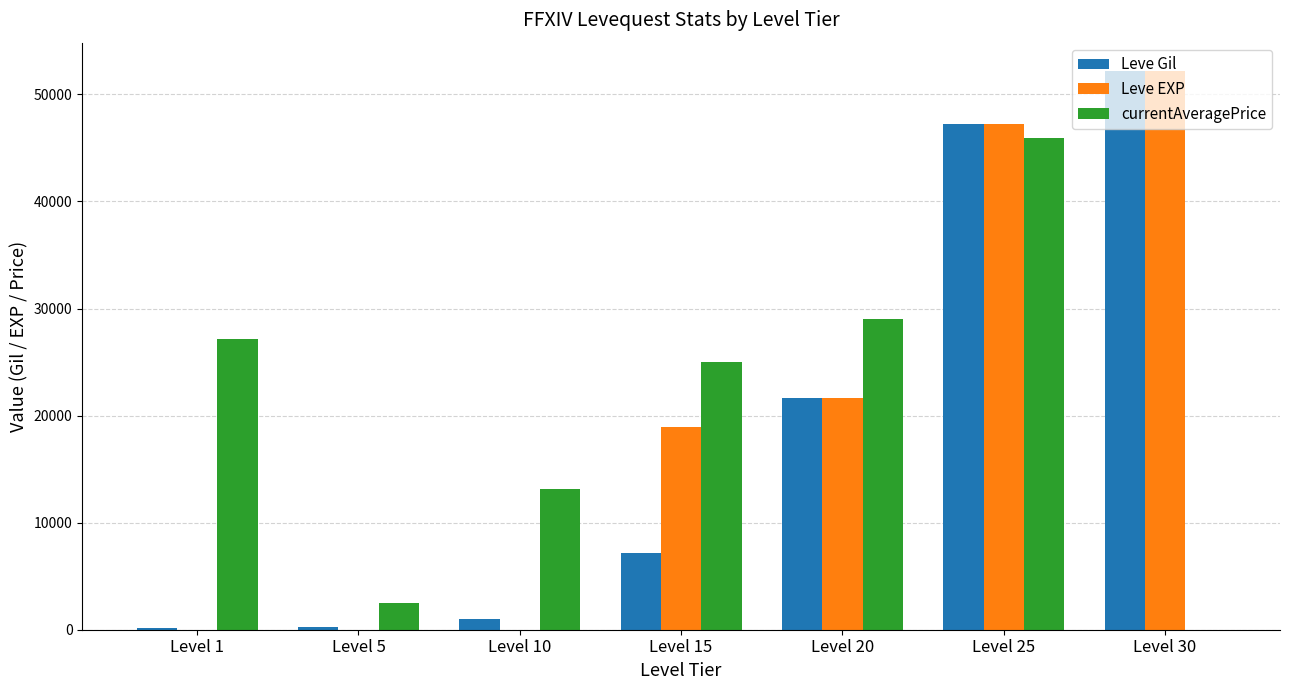

How many groups of bars are there?

7